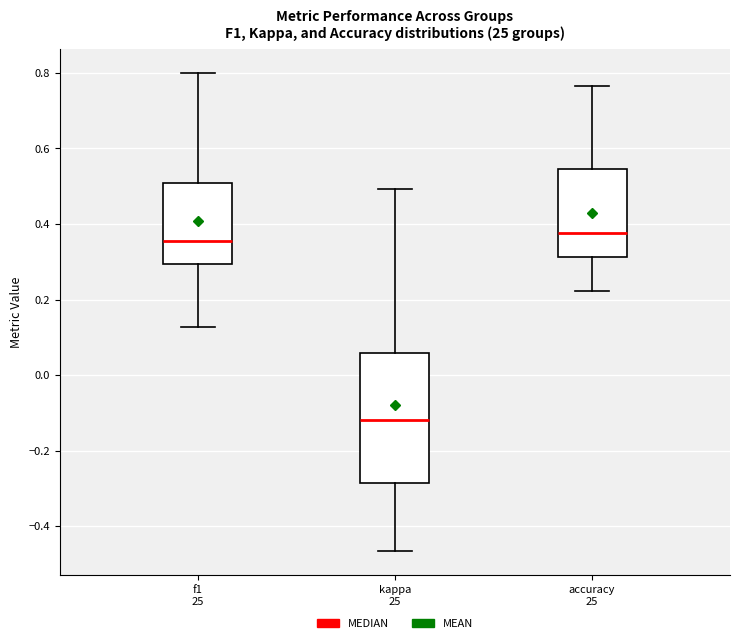

Where is the upper edge of the box for accuracy 25 on the y-axis? The values are not printed on the chart, so give them approximately, as read against the axis.

0.54